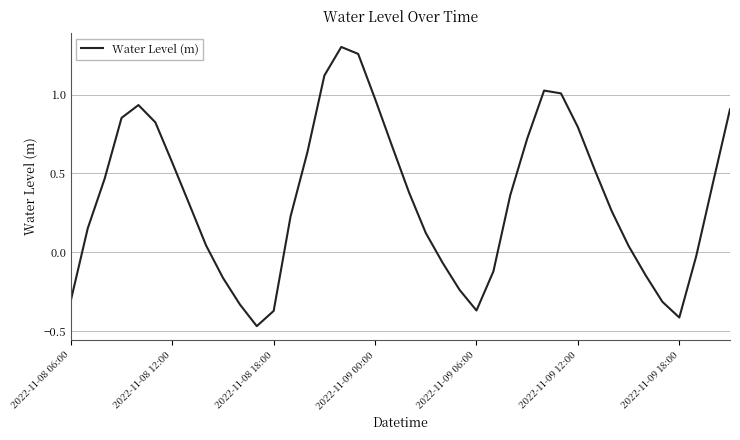

How many interior local peaks (higher than both neighbors) does the data have?

3